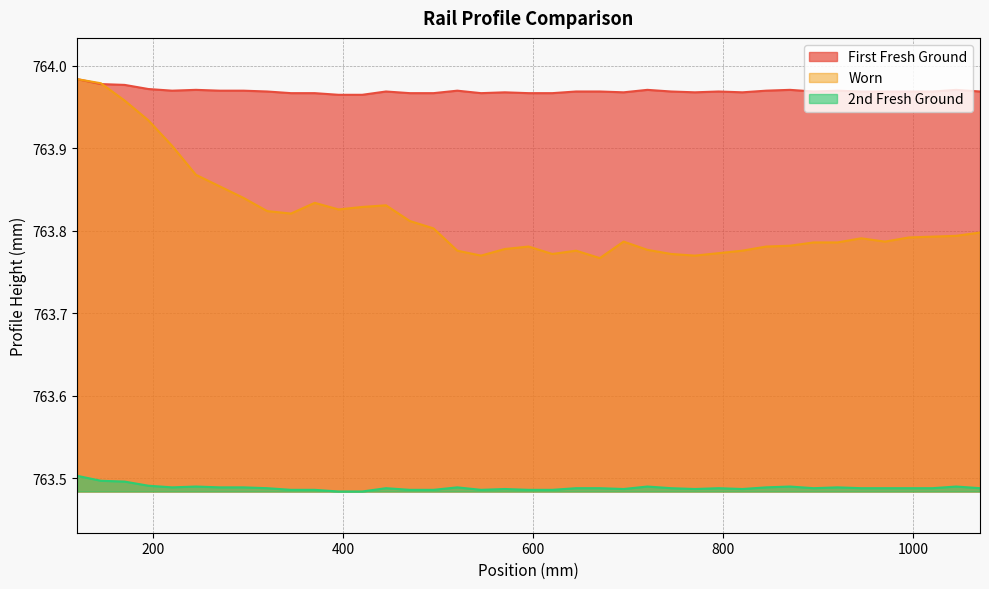

What is the sum of all 2nd Fresh Ground values?

29776.1